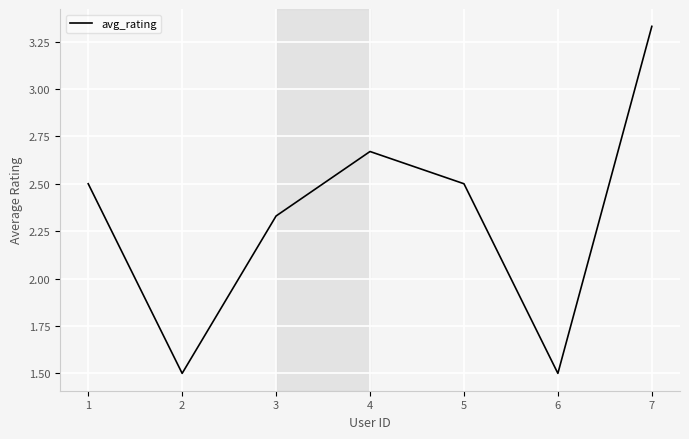

True or false: the data has more than 2 interior local peaks.

False